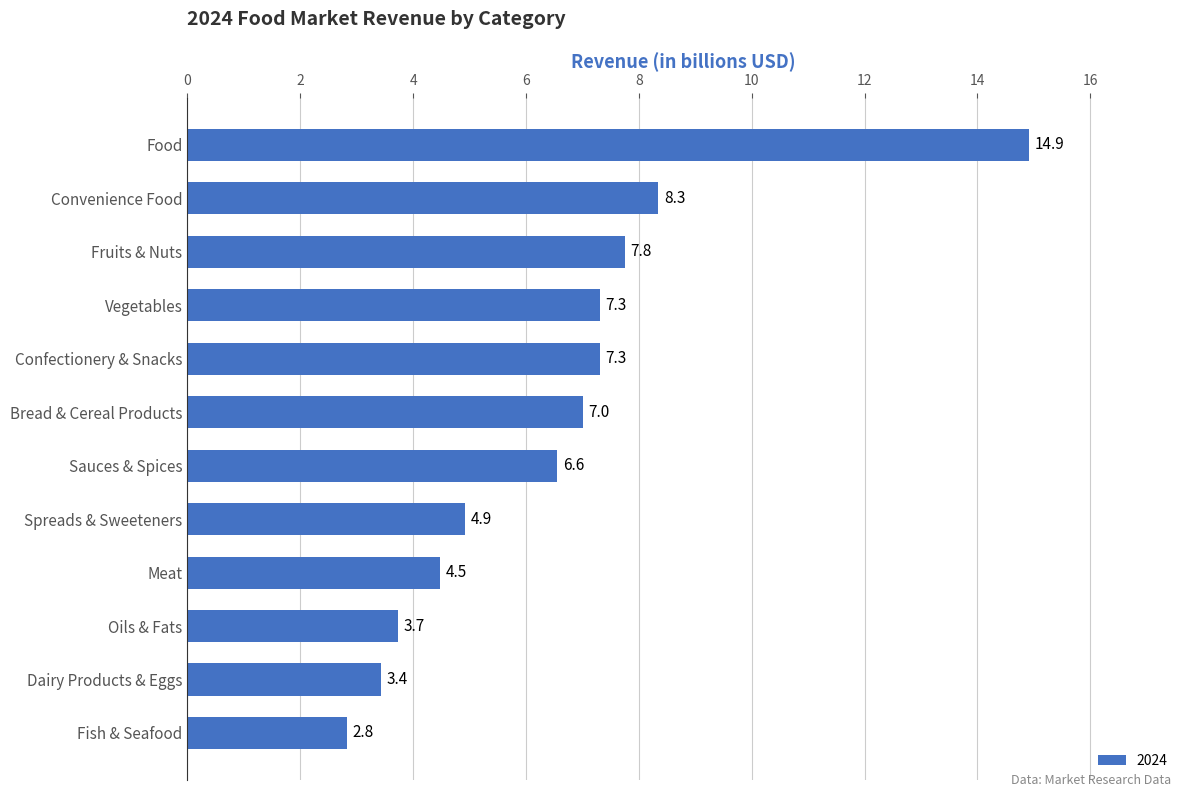

How many distinct data groups are displayed?

1